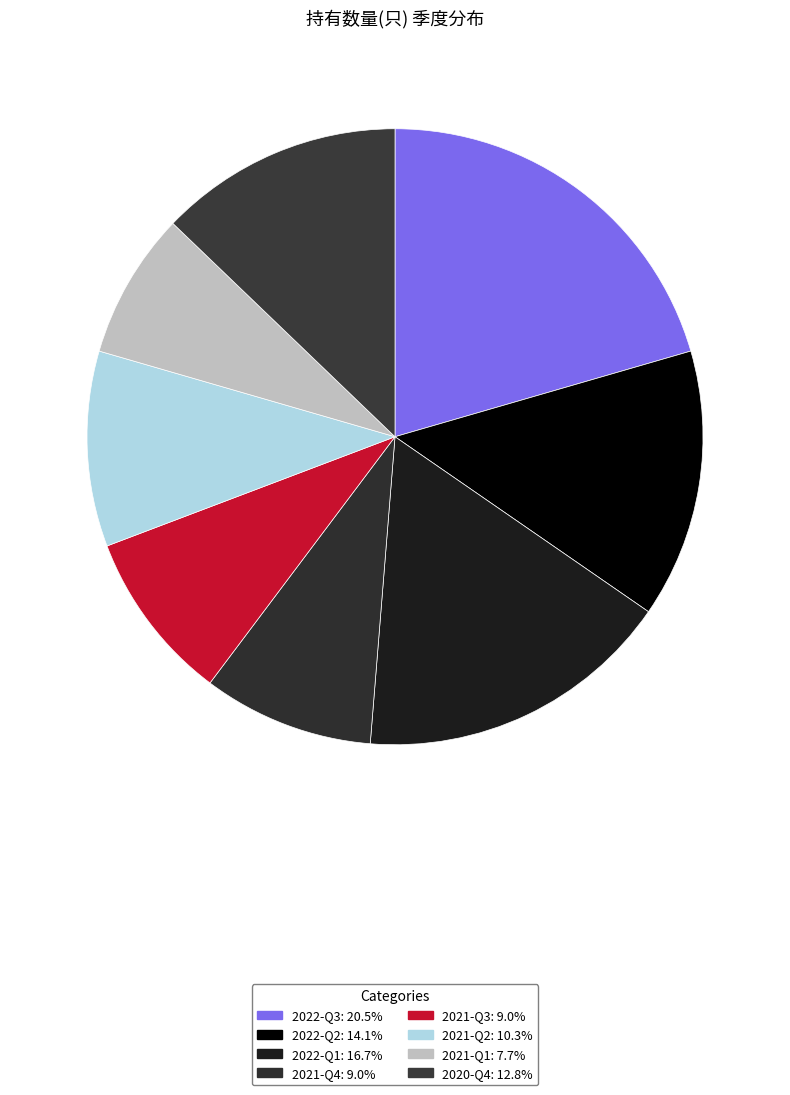

Which slice is the smallest?

2021-Q1